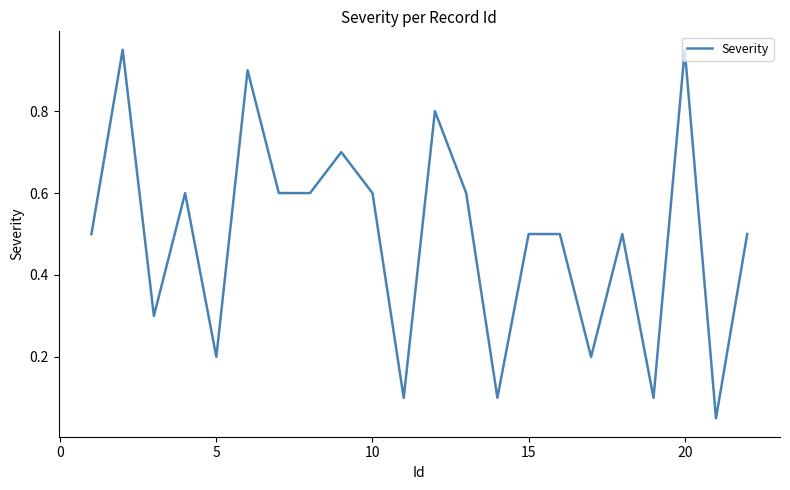

How many lines are shown in the chart?

1